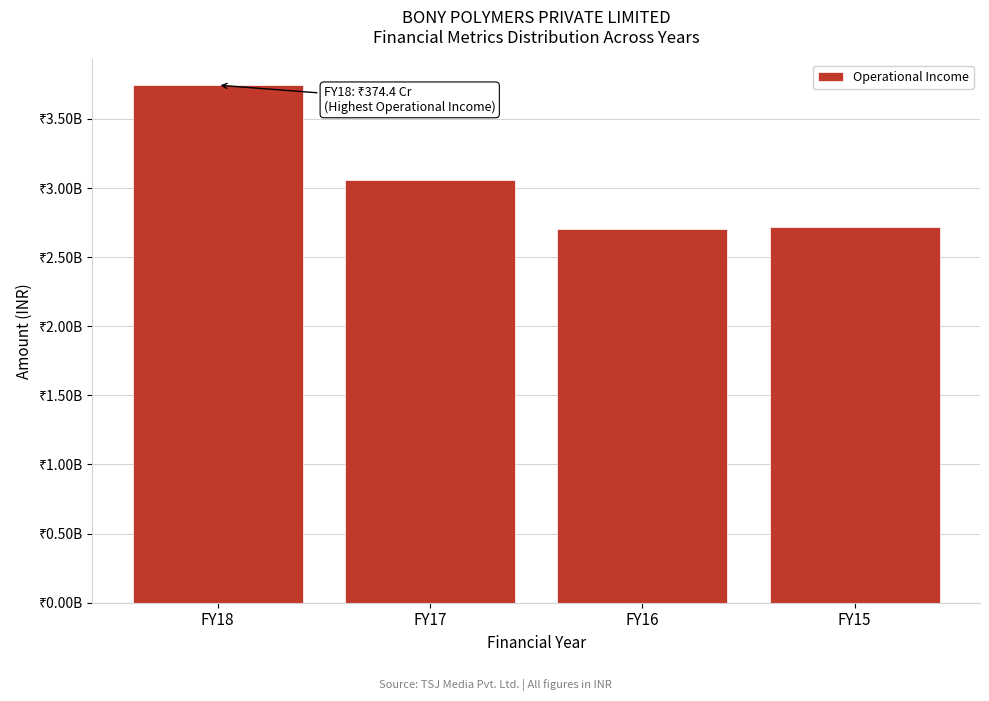

Does the chart contain any negative values?

No